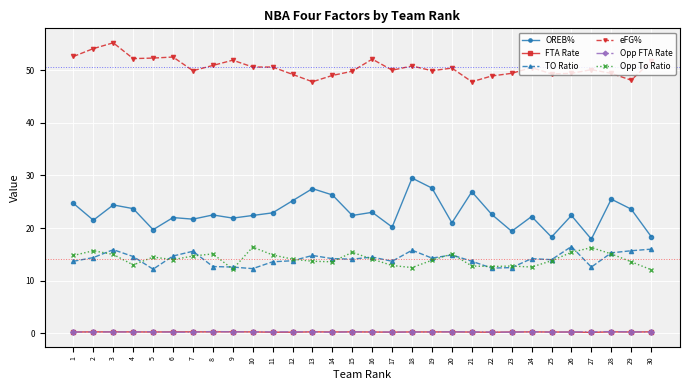

What is the difference between the Opp To Ratio values at 5 and 8?

0.6